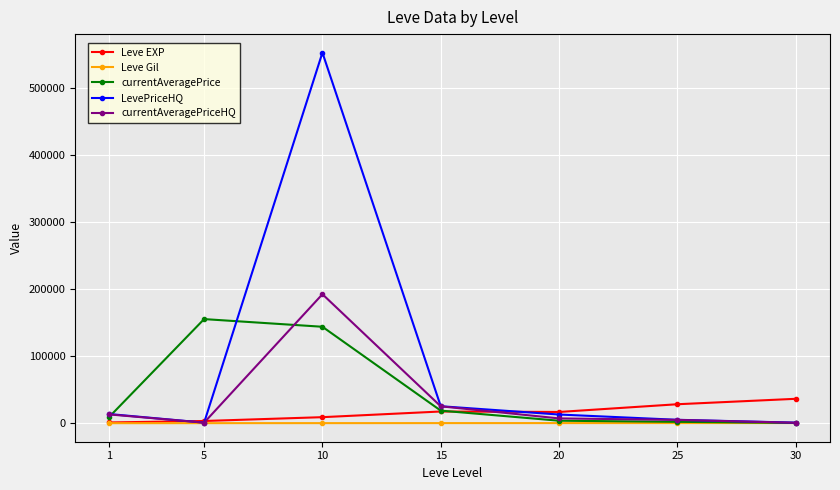

Which series has the largest range (max minus min)?

LevePriceHQ